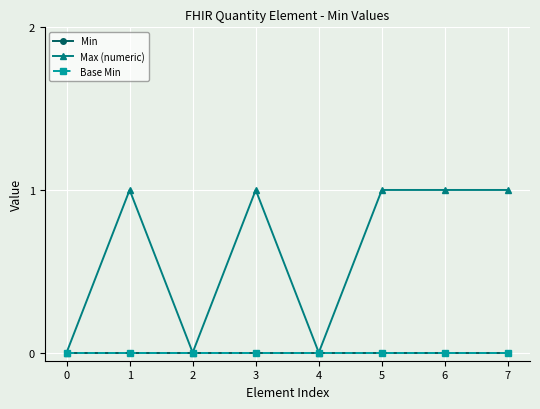

Is this an area chart (filled region under the line)?

No